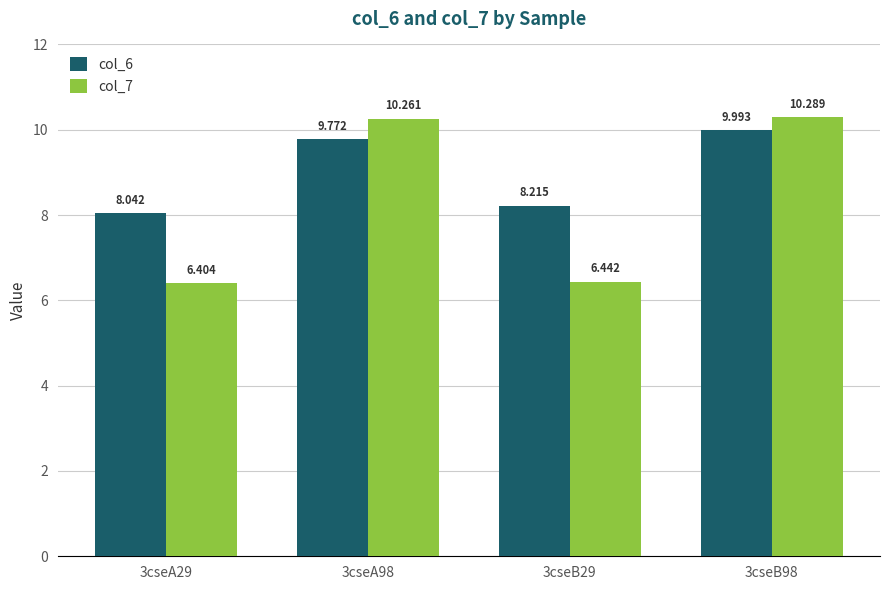

What are all the series names shown in the legend?

col_6, col_7